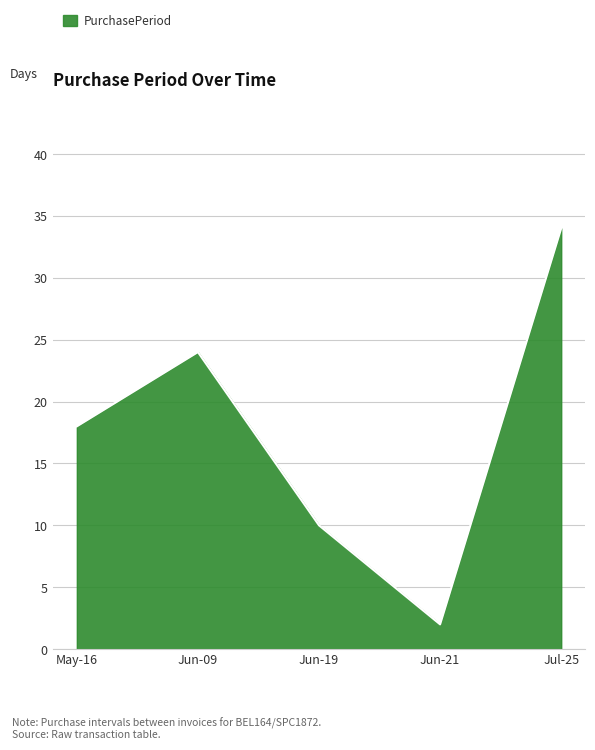

What is the average value?

18